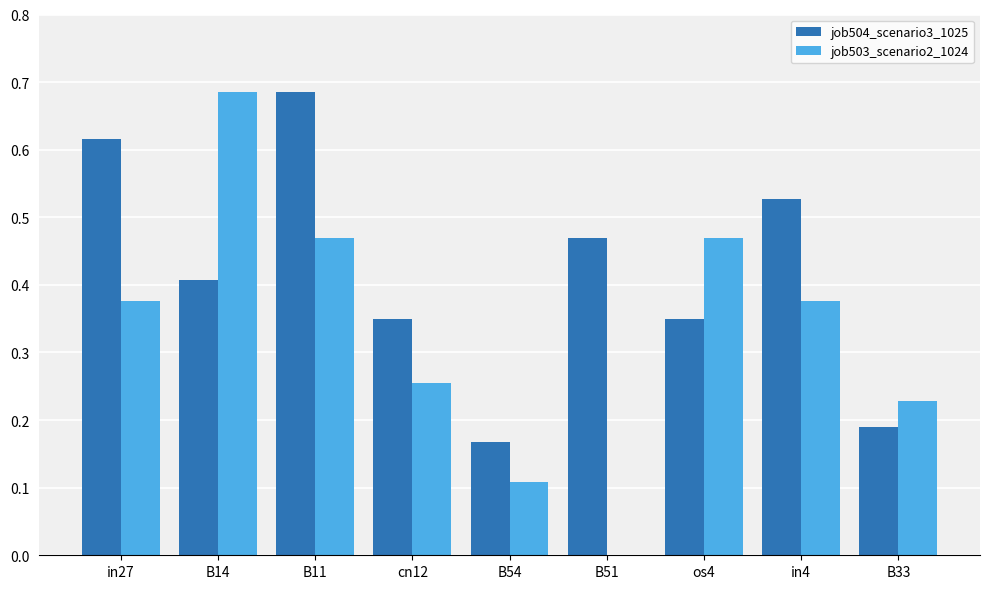

At which category is the sum across all series the highest?

B11